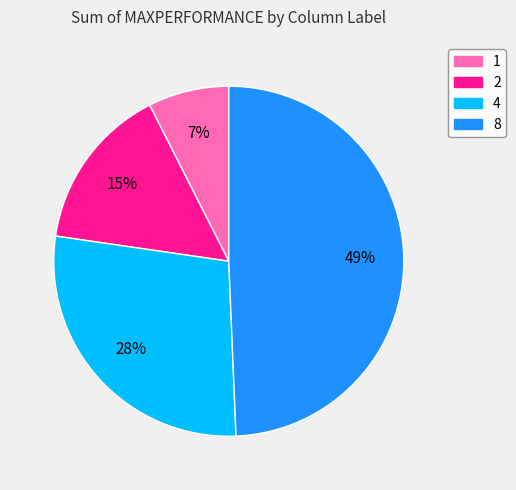

Is it true that 4 is 16% of the pie?

False